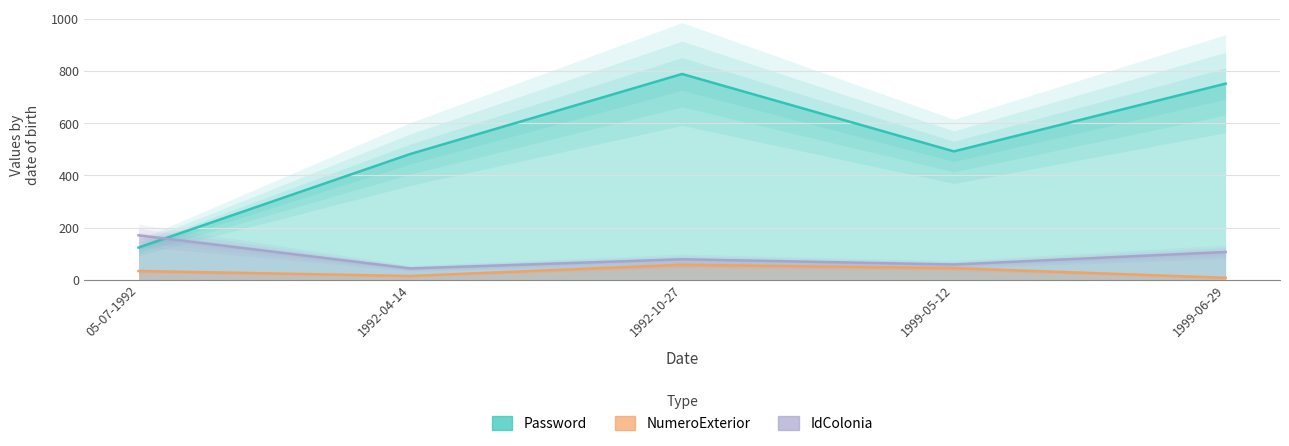

Reading left to right, list all the values displayed in this chart.

Password: 05-07-1992=123	1992-04-14=482	1992-10-27=789	1999-05-12=492	1999-06-29=752
NumeroExterior: 05-07-1992=33	1992-04-14=14	1992-10-27=57	1999-05-12=44	1999-06-29=7
IdColonia: 05-07-1992=170	1992-04-14=43	1992-10-27=78	1999-05-12=58	1999-06-29=106